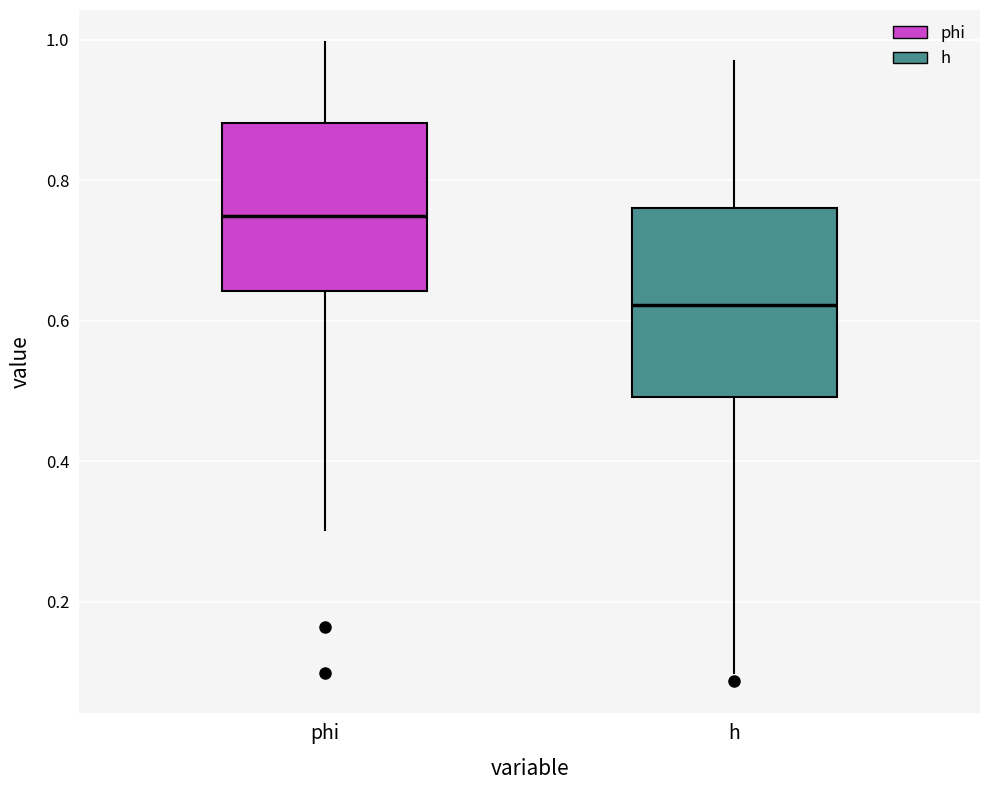

Reading left to right, transcribe this box plot: for each box, give where its median line is, the range the box spans, and where its two whiskers end, as read against the y-axis. The values are not printed on the chart, so give them approximately, as read against the axis.

phi: median 0.74, box 0.64 to 0.88, whiskers 0.30 to 1.00
h: median 0.62, box 0.50 to 0.76, whiskers 0.10 to 0.96